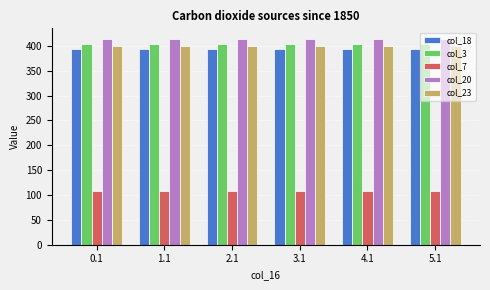

What is the total value across all series at 4.1?

1719.9